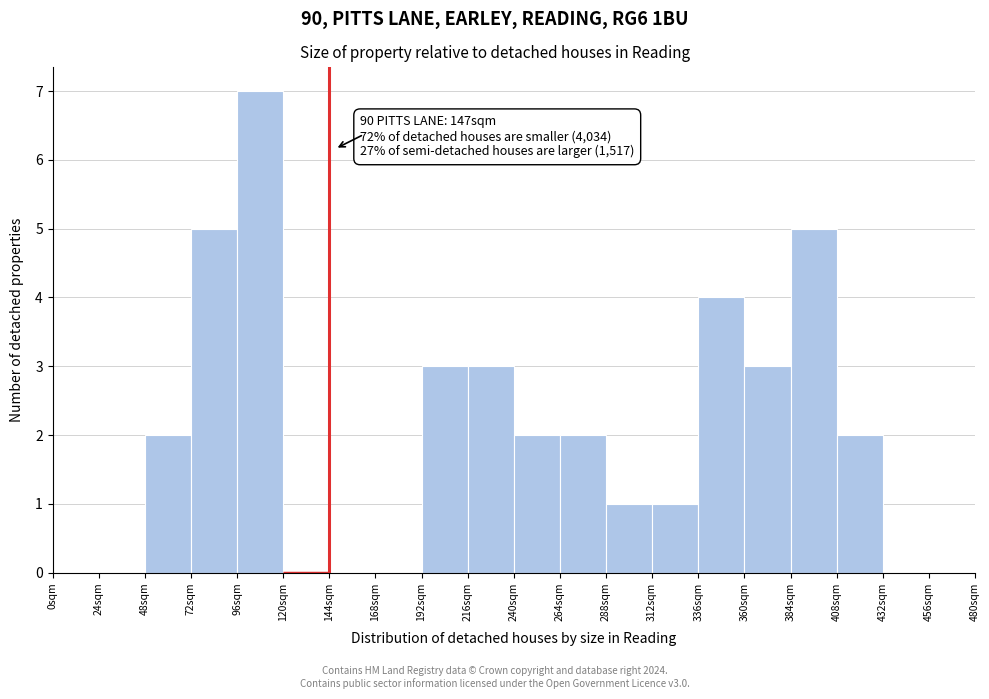

Which range on the x-axis has the tallest bar?

96 to 120